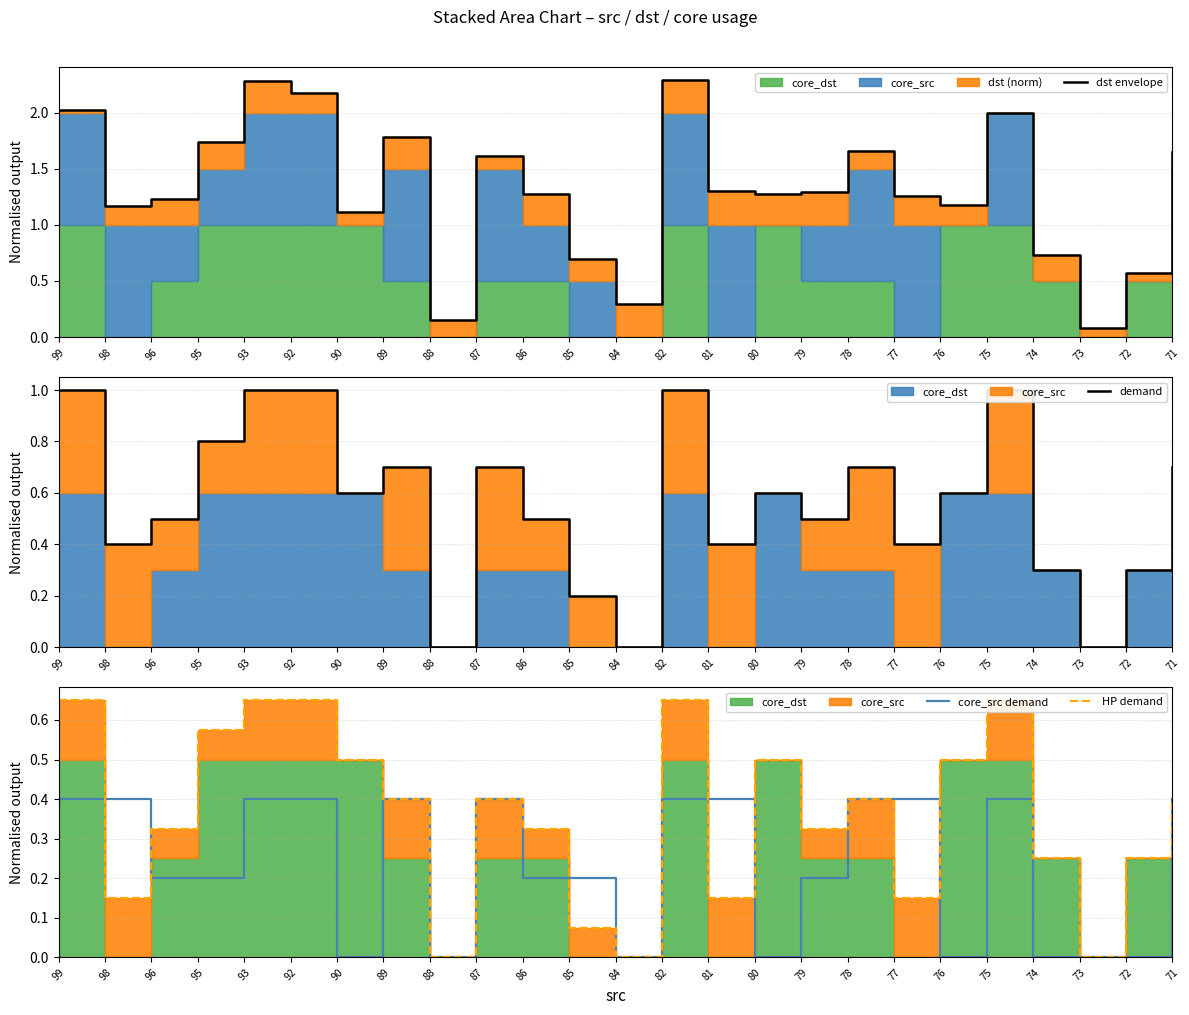

At which category does dst envelope reach its first local valley?

98